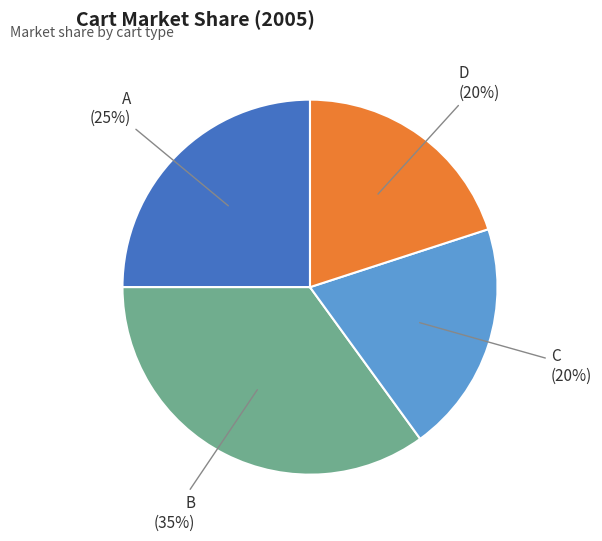

To the nearest percent, what is the difference between the largest and smallest slice percentages?

15%